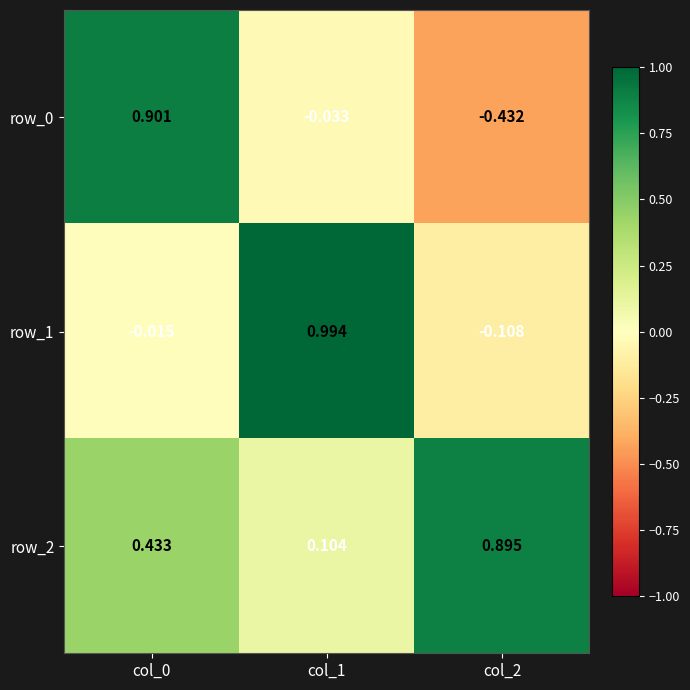

Is the value of row_1 at col_0 greater than the value of row_0 at col_2?

Yes